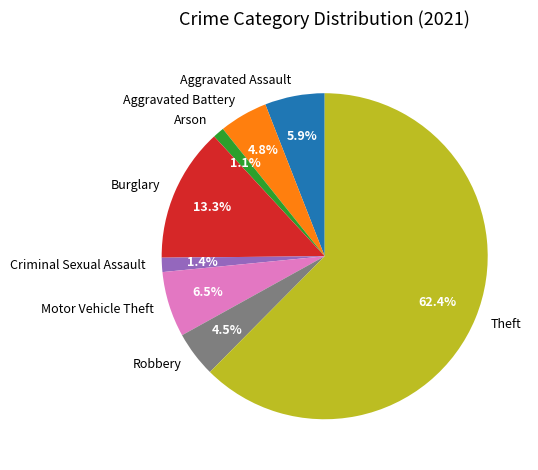

What is the total percentage of Aggravated Assault and Motor Vehicle Theft?

12.4%